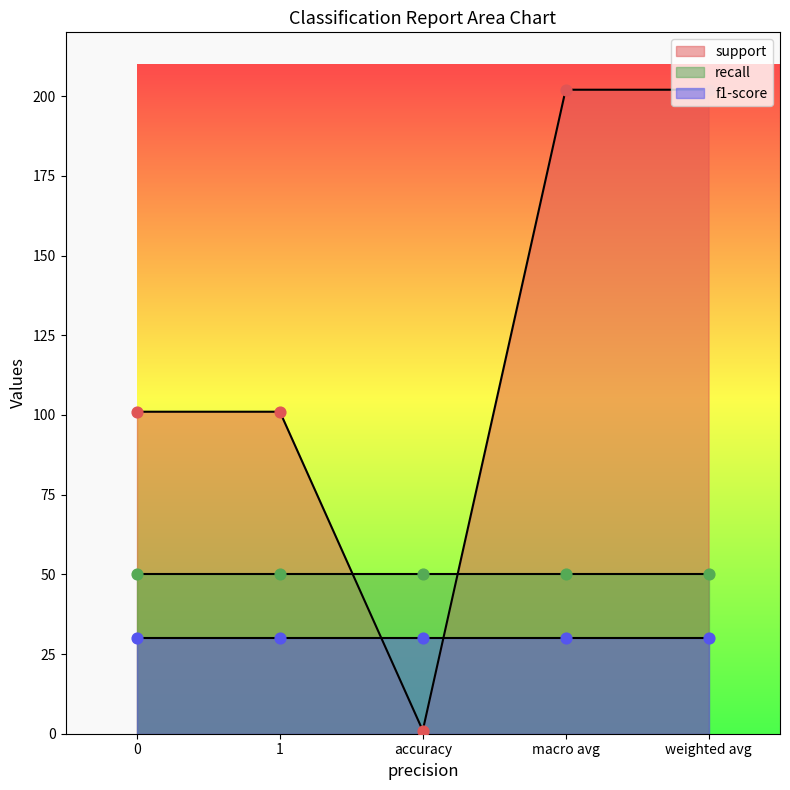

Which series reaches the minimum Y coordinate?

support